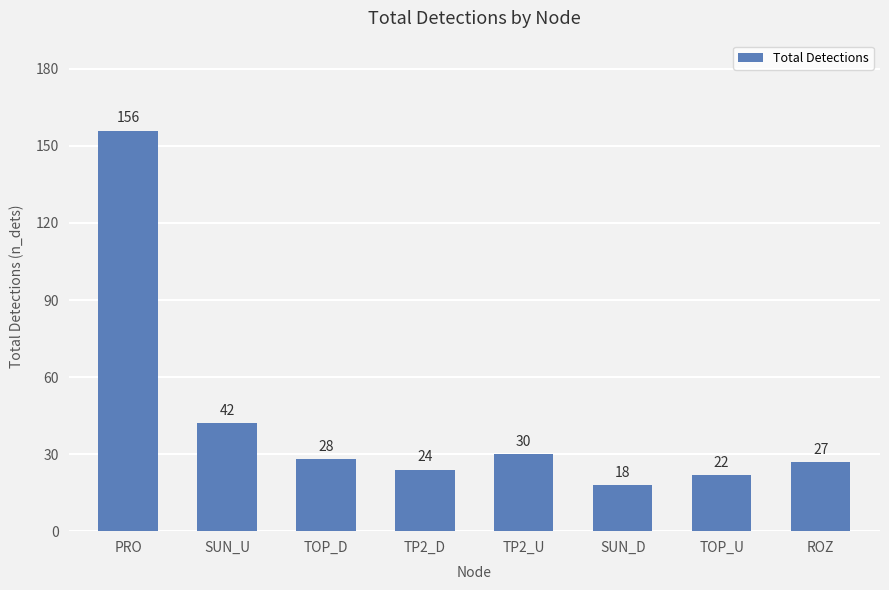

What is the change in value from PRO to SUN_D?

-138